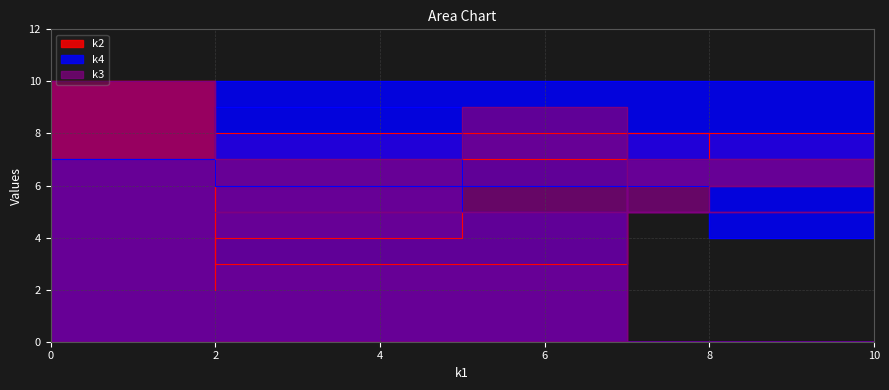

How many interior local valleys does the k2 series have?

2